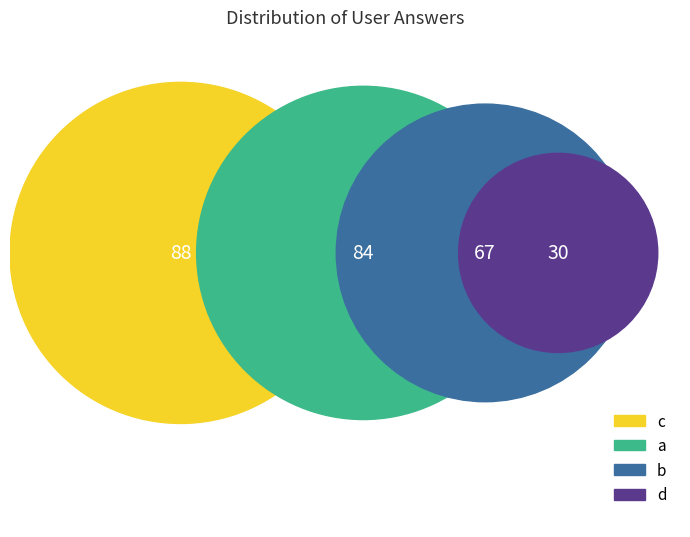

True or false: c accounts for 33% of the total.

True